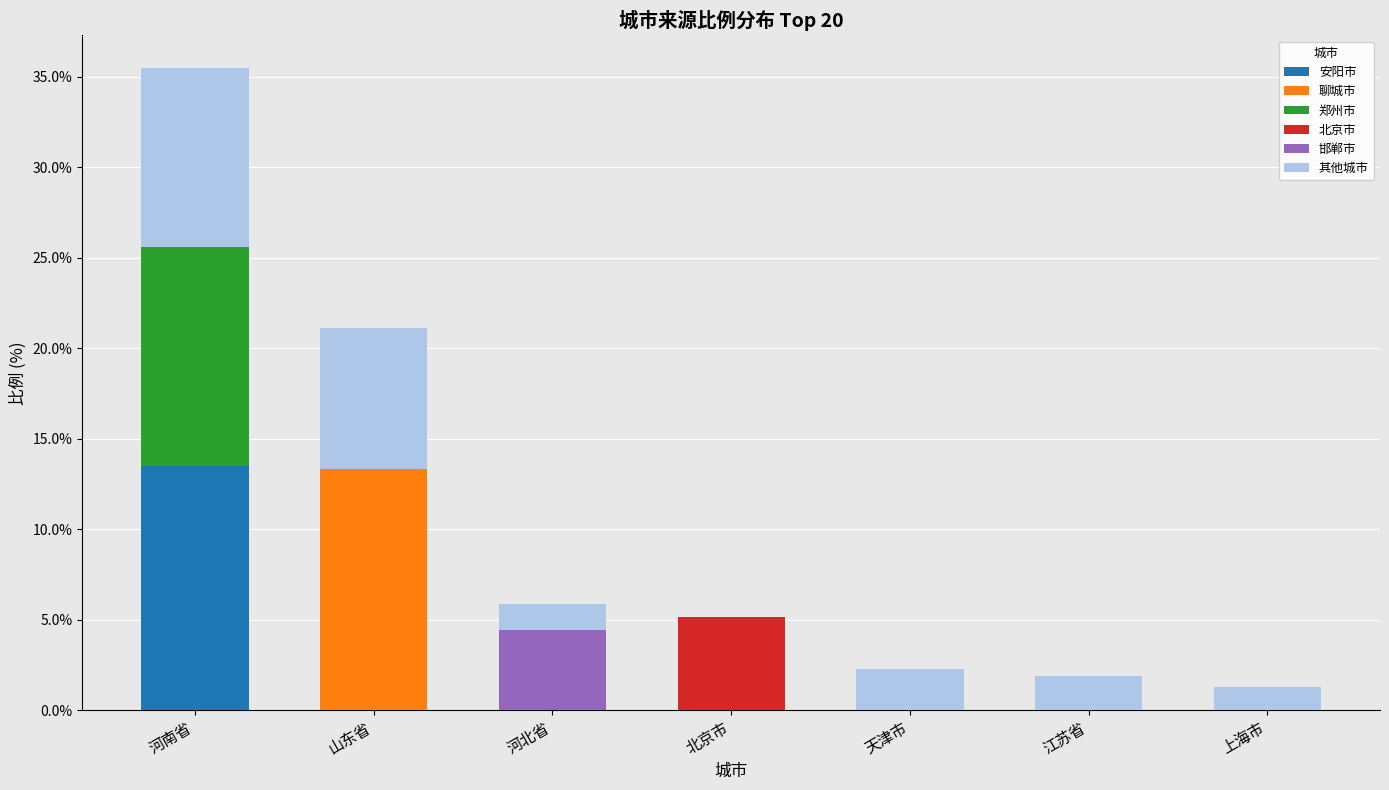

What is the maximum value for 安阳市?

13.5